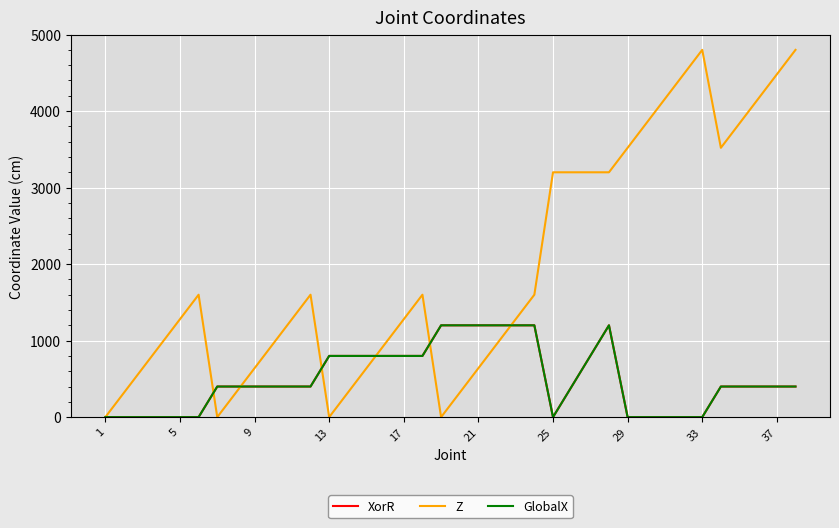

Is this an area chart (filled region under the line)?

No